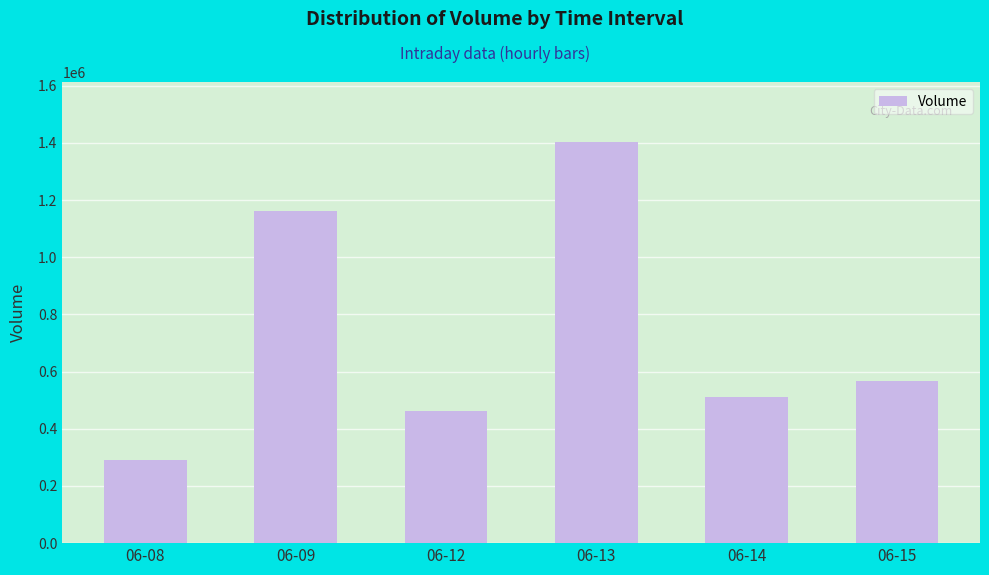

Reading left to right, list all the values displayed in this chart.

06-08=290823	06-09=1162258	06-12=461371	06-13=1402416	06-14=511544	06-15=568214